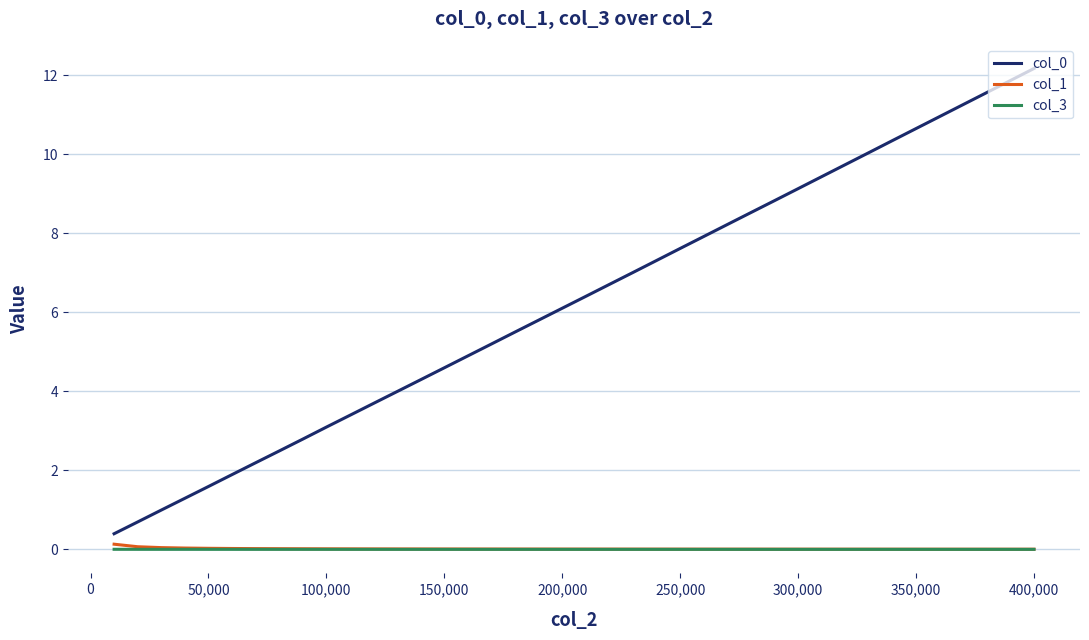

What is the minimum value for col_0?

0.4